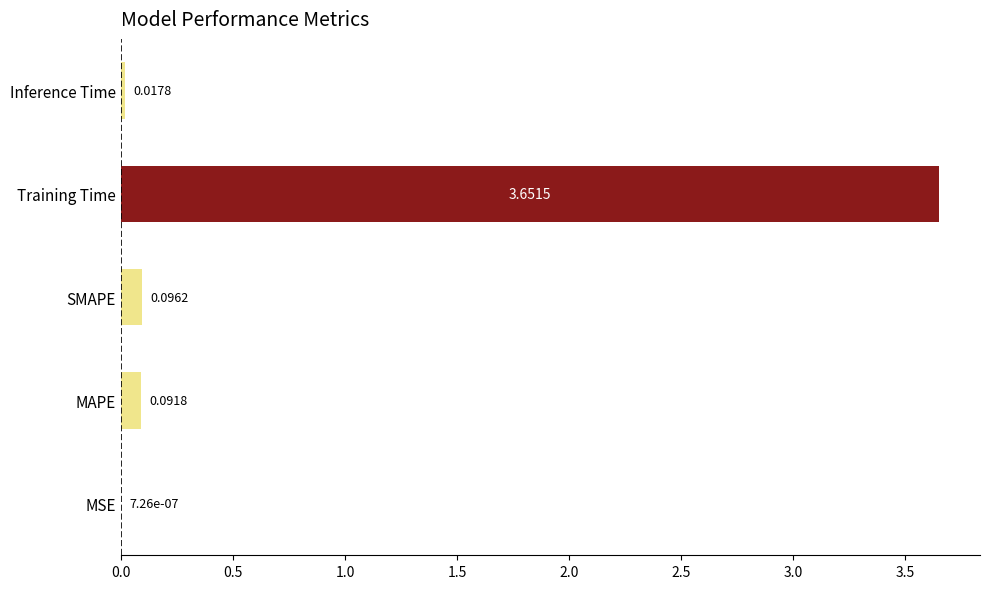

At which category does the chart reach its peak across all series?

Training Time